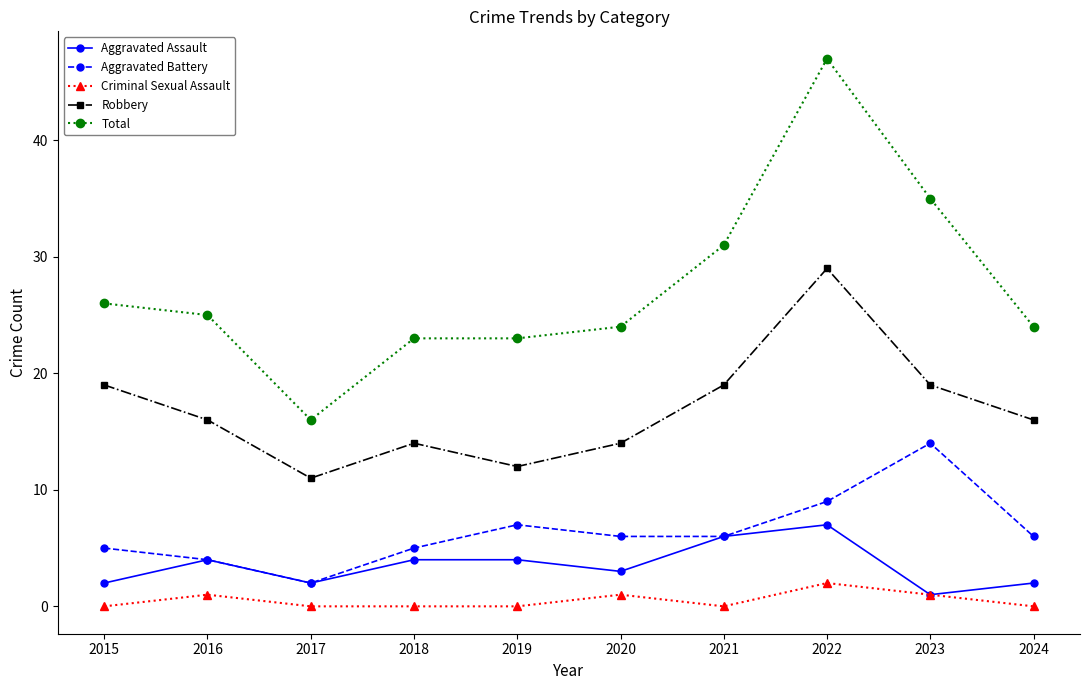

How many values in the Total series are below 25?

5